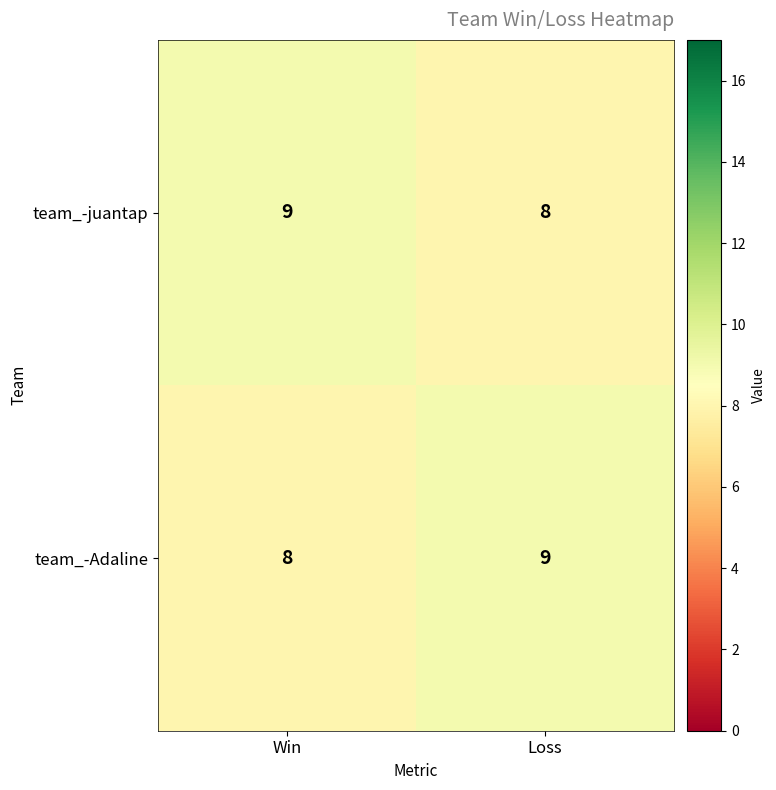

Reading left to right, extract all data points from this chart.

team_-juantap: 9	8
team_-Adaline: 8	9